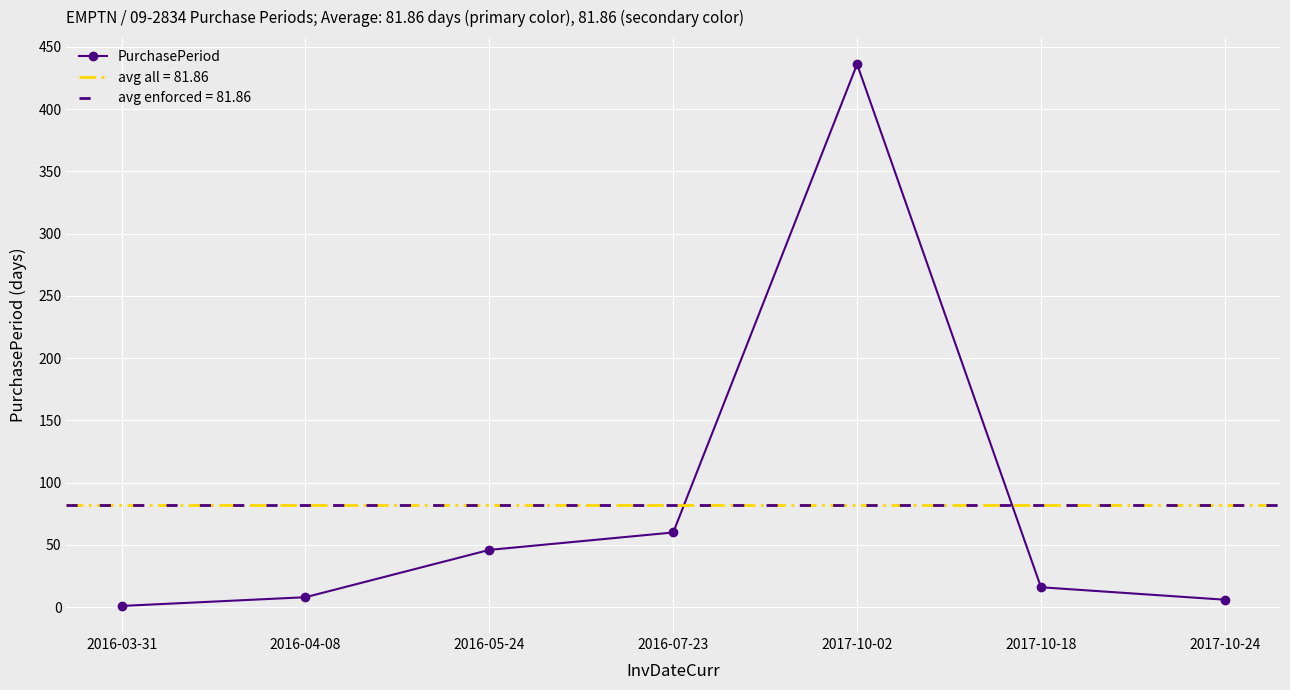

Rank the categories by value from lowest to highest.

2016-03-31, 2017-10-24, 2016-04-08, 2017-10-18, 2016-05-24, 2016-07-23, 2017-10-02